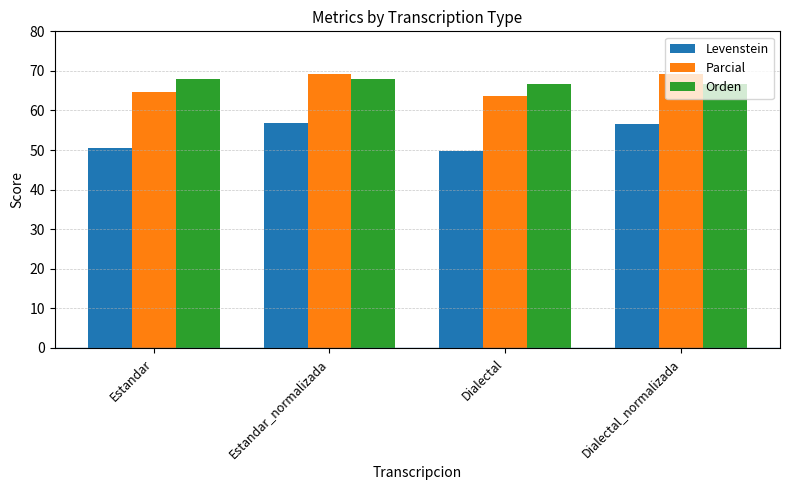

How many data points in Parcial are less than 69?

2